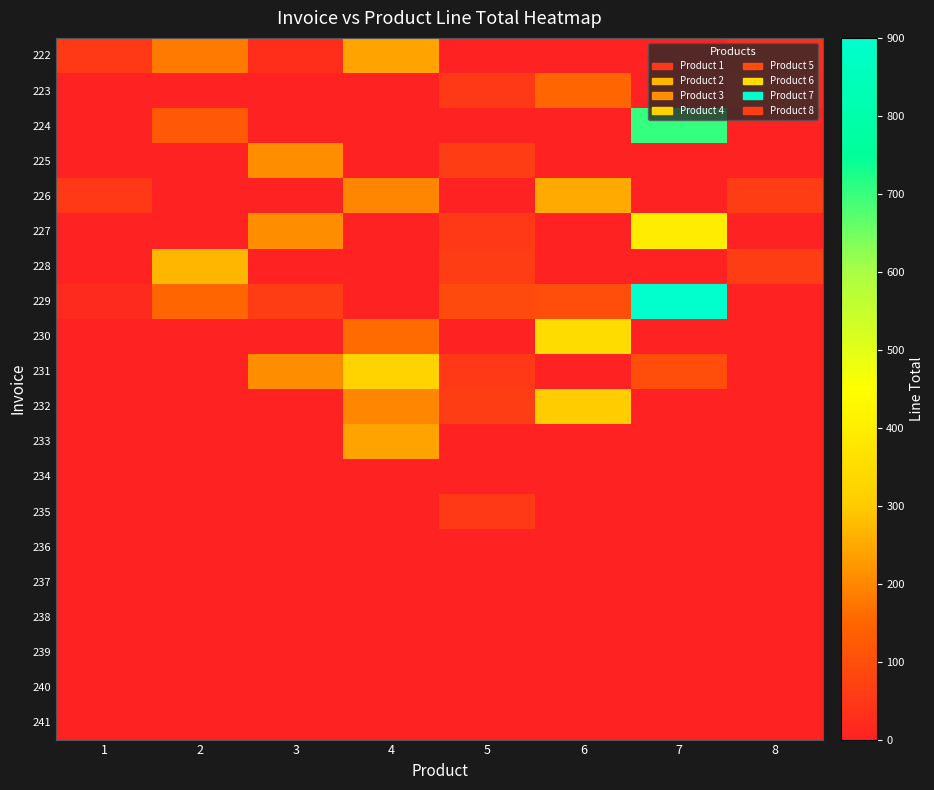

Which label corresponds to the smallest value in the chart?

5